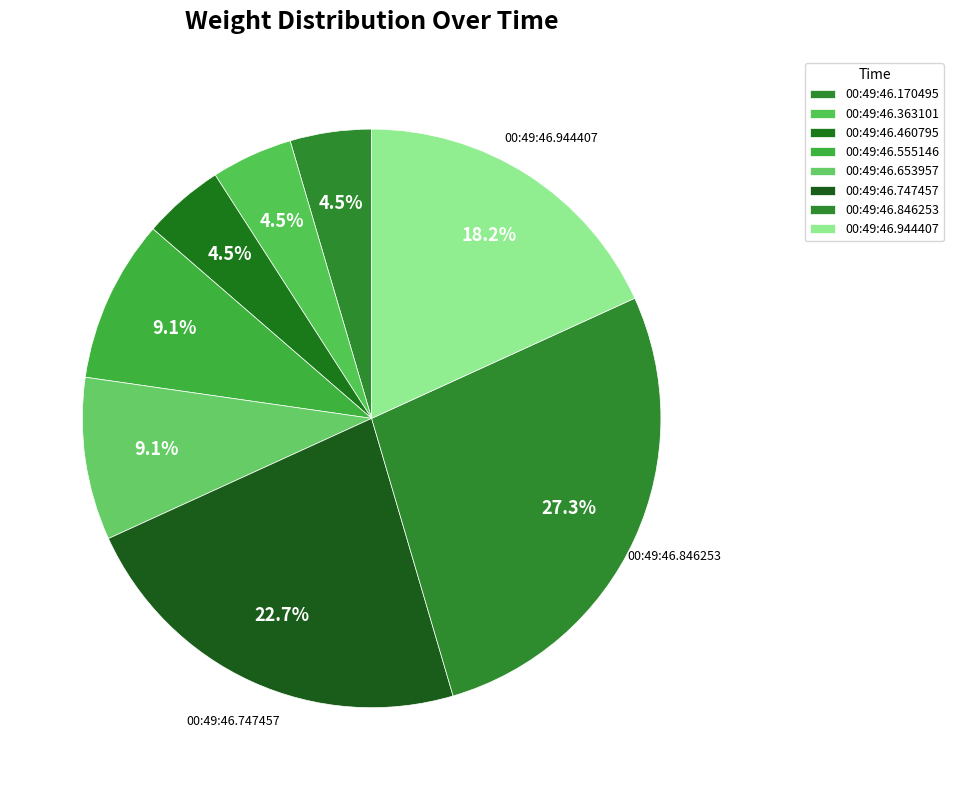

Is there any slice that represents more than half of the pie?

No